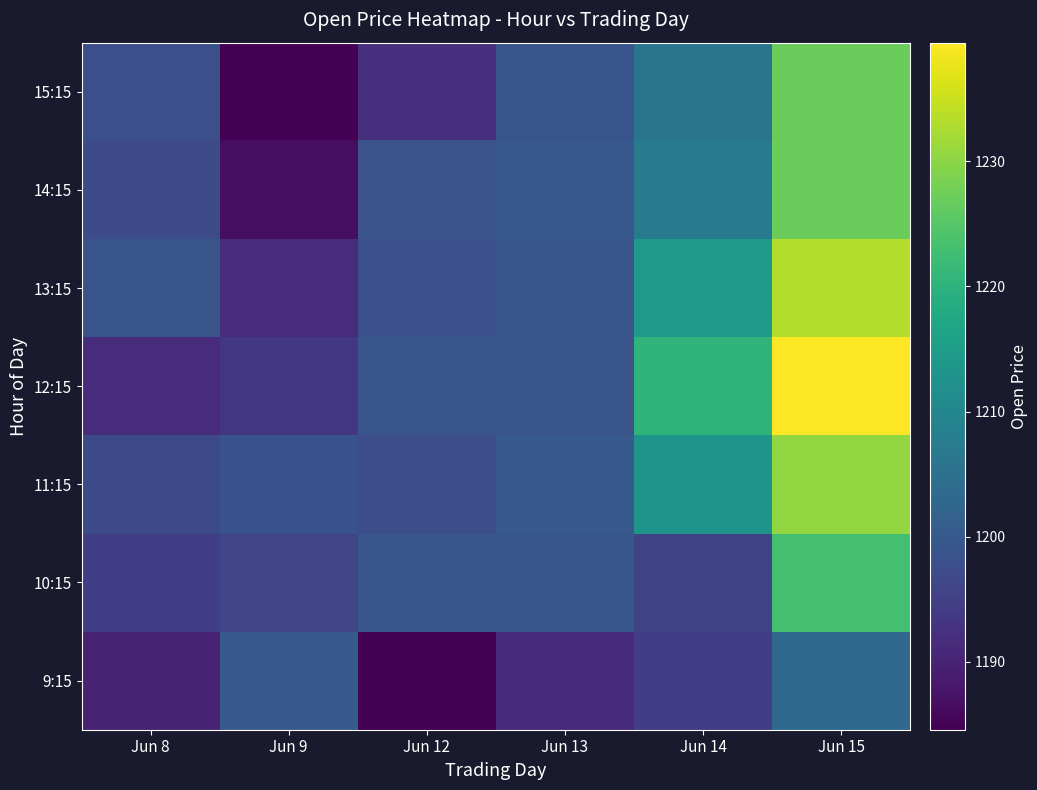

At which category is the sum across all series the highest?

Jun 15